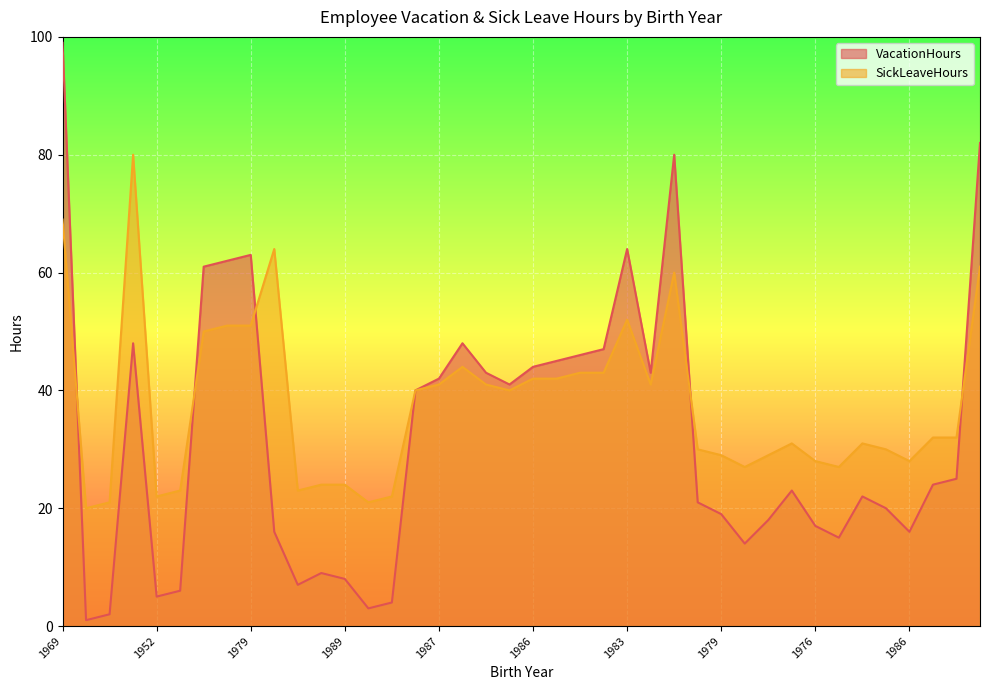

Rank the series at 1979 from highest to lowest value.

VacationHours, SickLeaveHours